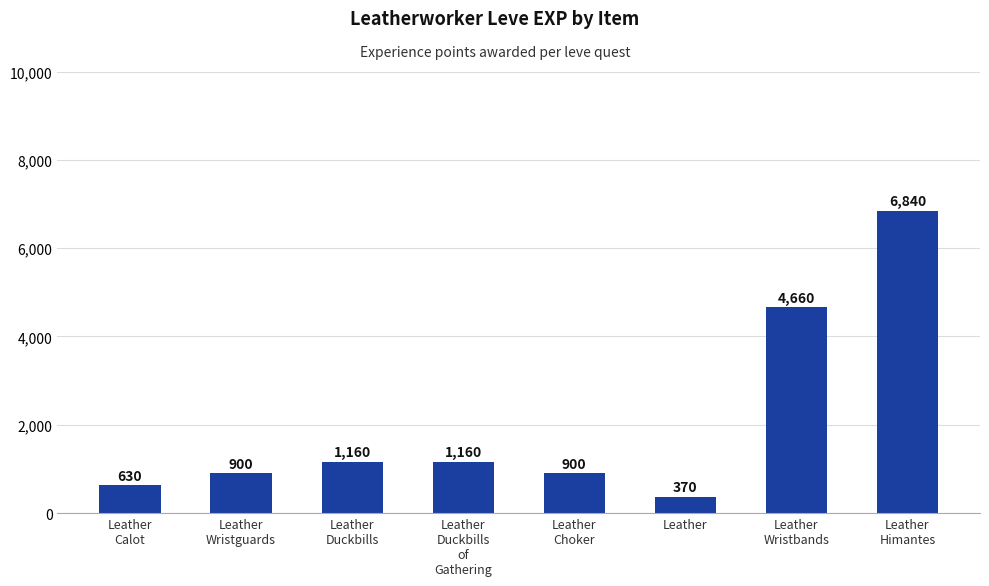

Does the chart contain stacked bars?

No